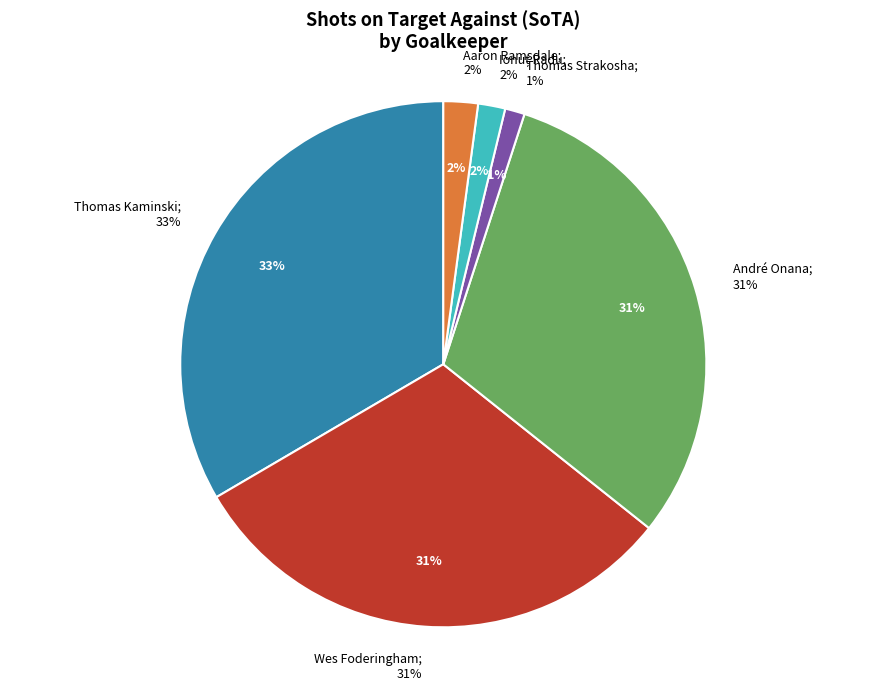

Which category has the smallest portion of the pie?

Thomas Strakosha